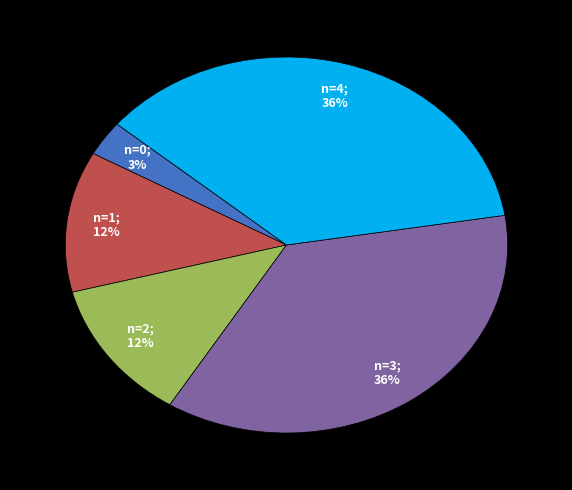

Does any single category account for the majority?

No